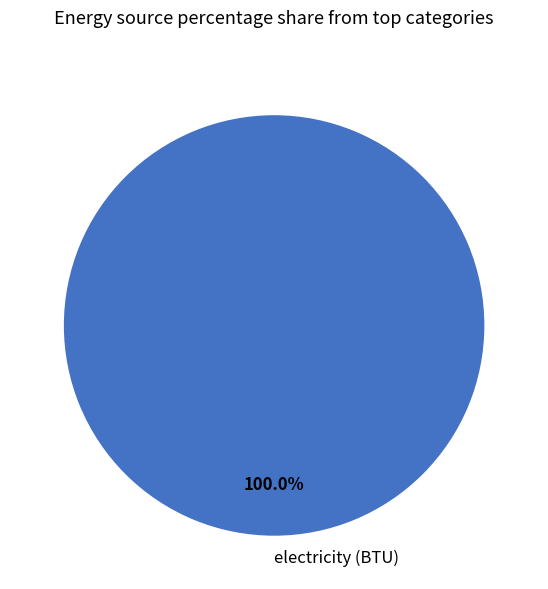

Rank the categories by value from highest to lowest.

electricity (BTU)